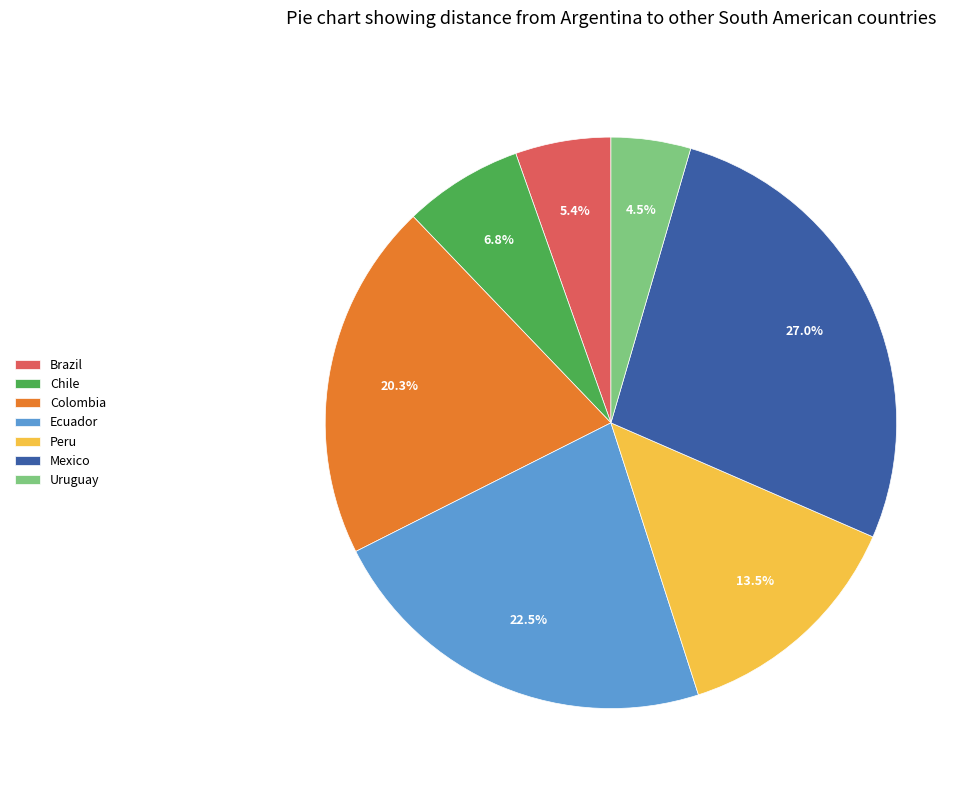

Count the number of slices in the pie.

7